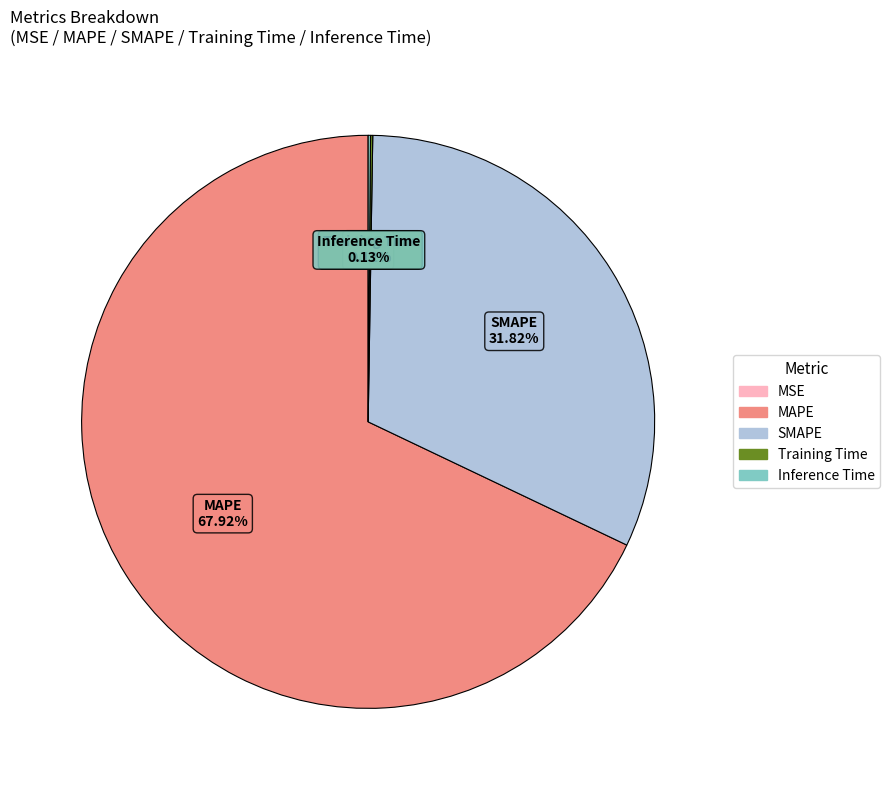

True or false: MAPE accounts for 68% of the total.

True